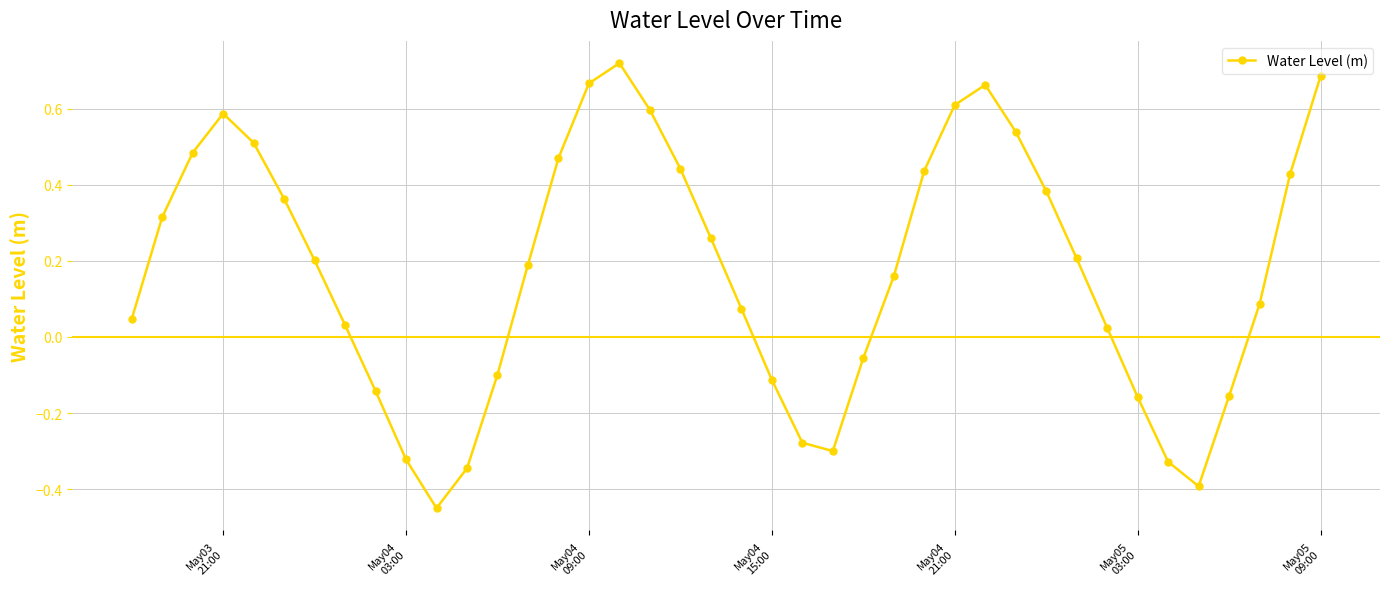

What is the sum of all values?

7.0